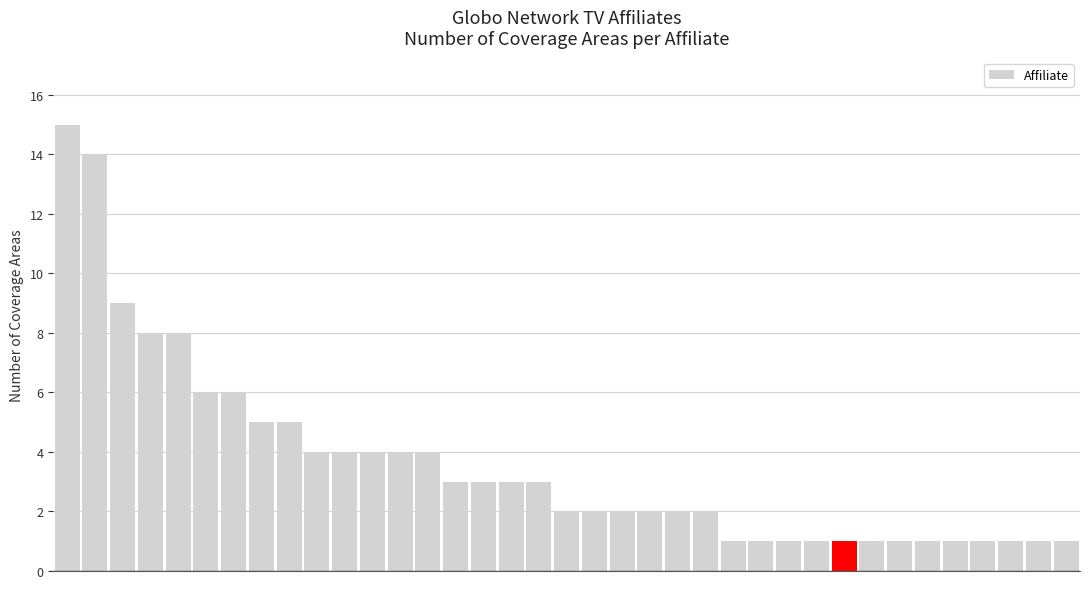

What is the sum of all values?

133